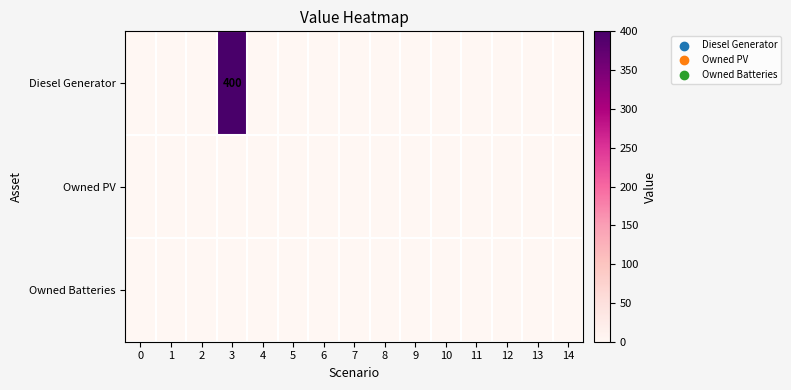

Between 11 and 0, which is larger?

11